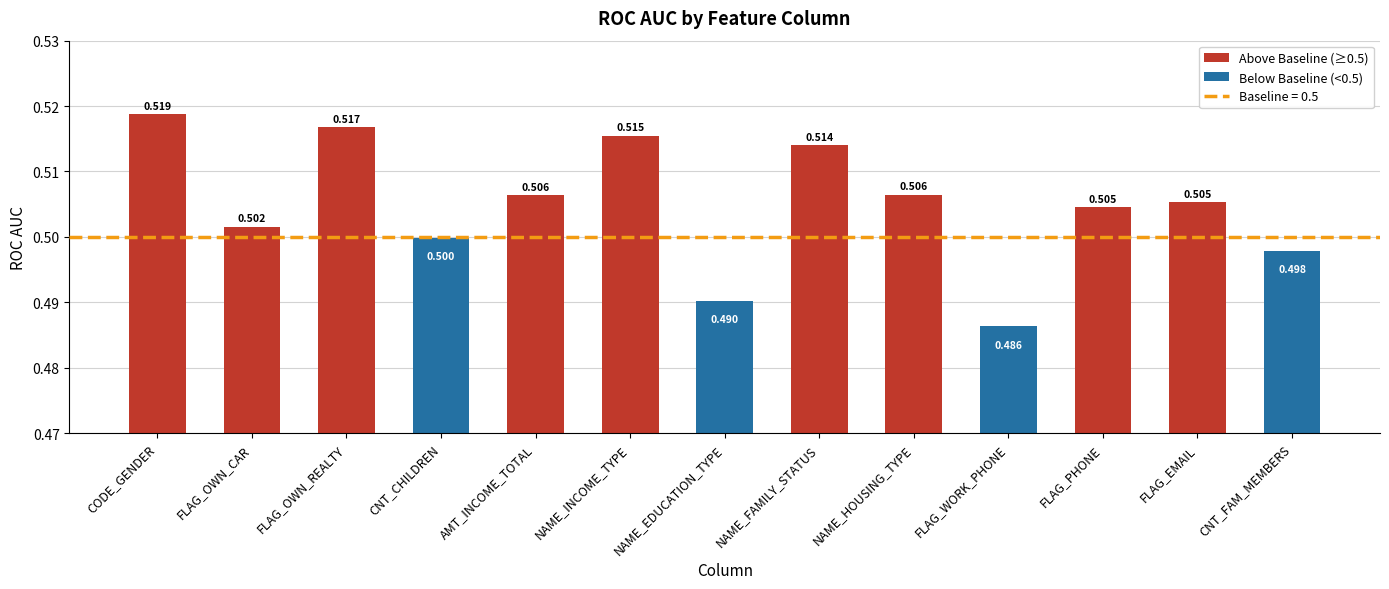

Count the values in the range 0 to 1.

13